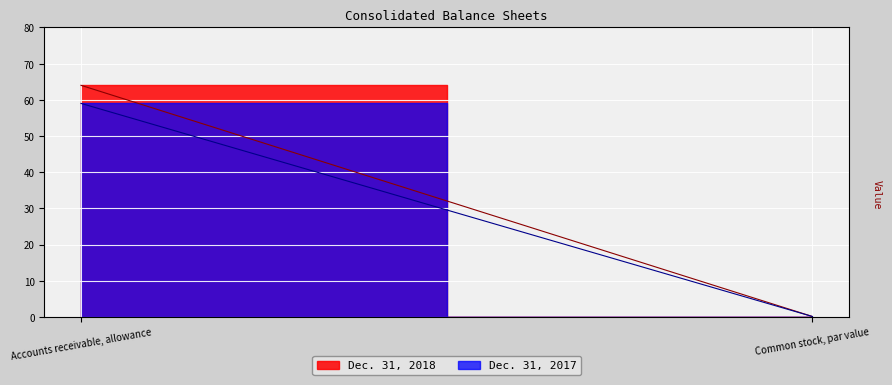

What is the sum of all Dec. 31, 2017 values?

59.1